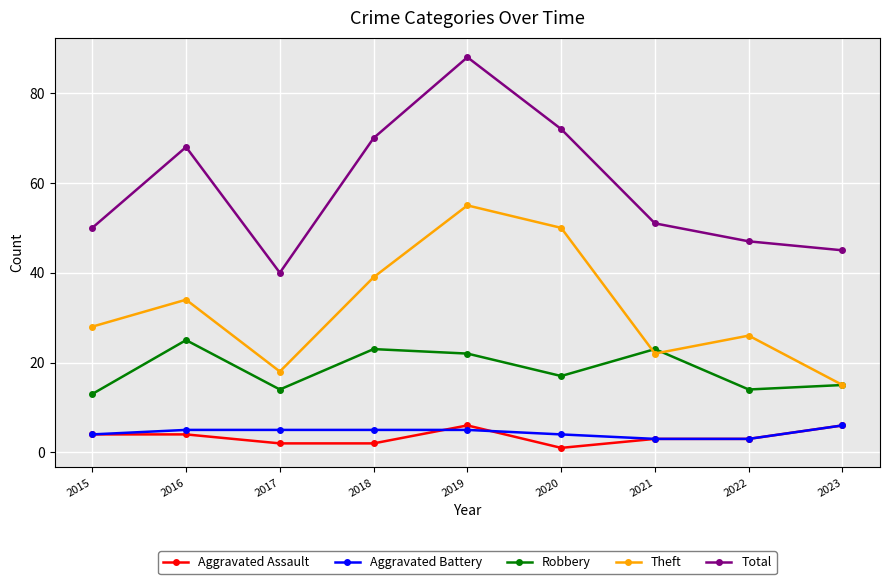

What is the value of the Robbery point at the 5th from the left?

22